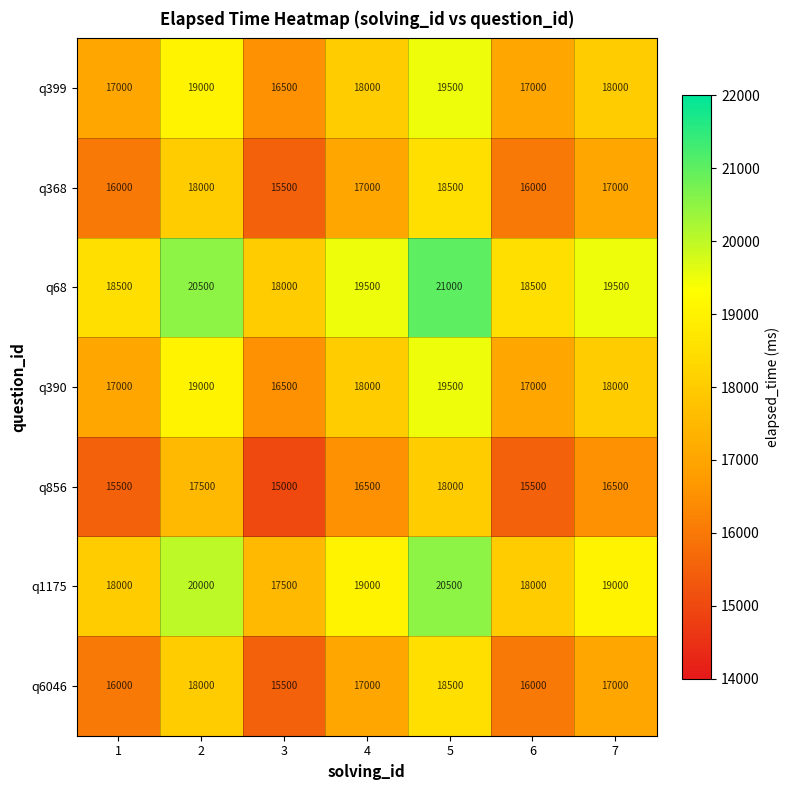

The value of q390 at 6 is 17000. True or false?

True